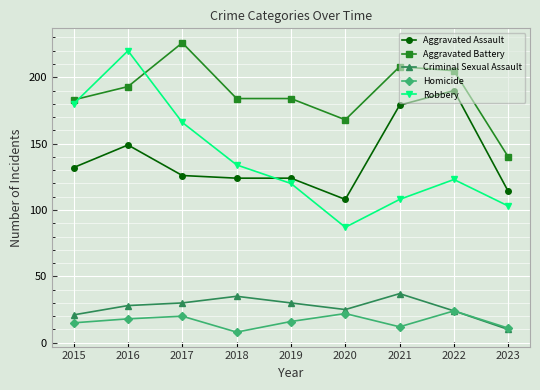

True or false: Criminal Sexual Assault and Aggravated Assault cross at least once.

False